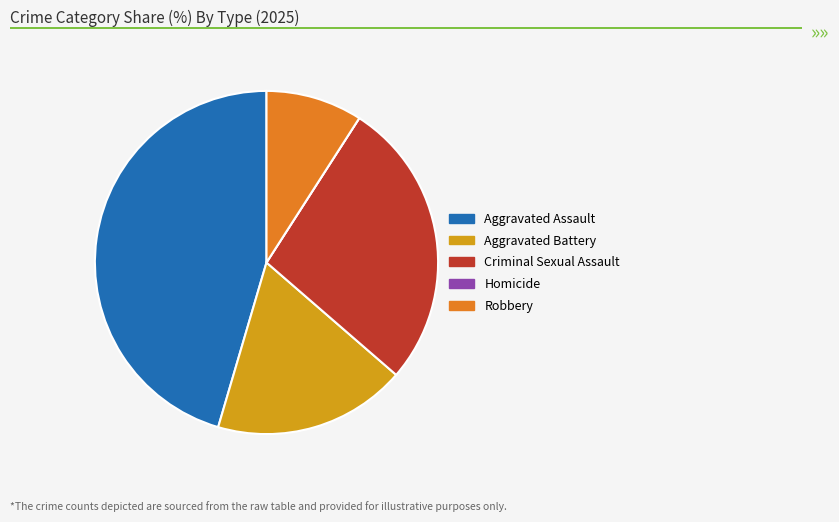

Is there a majority slice in this chart?

No